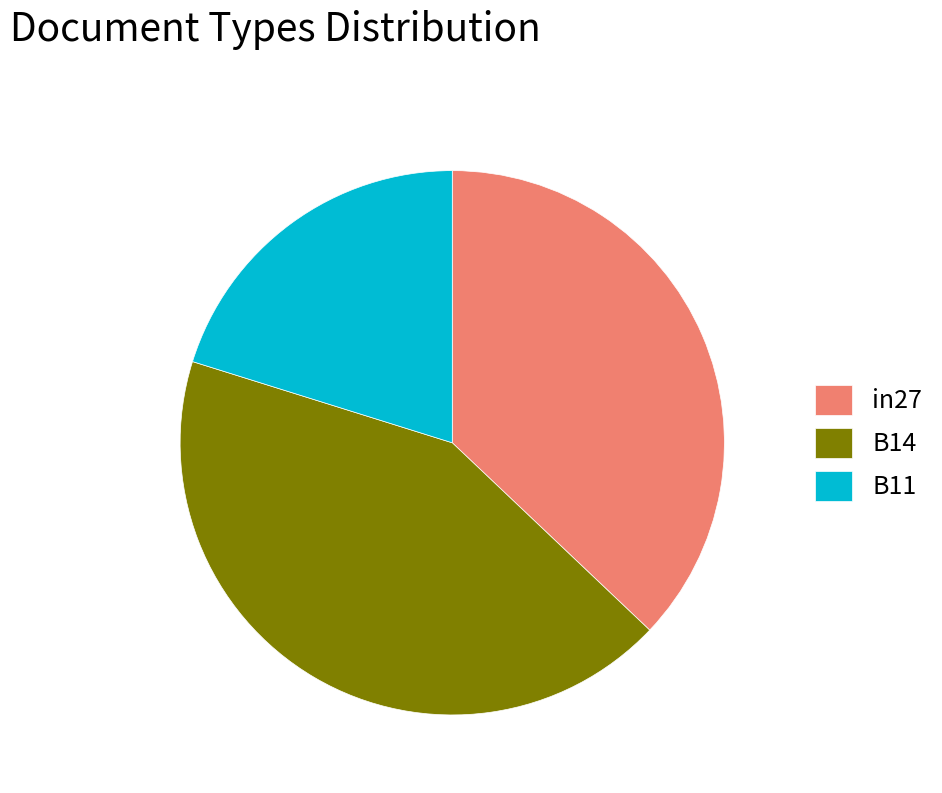

Is it true that B14 is 53% of the pie?

False